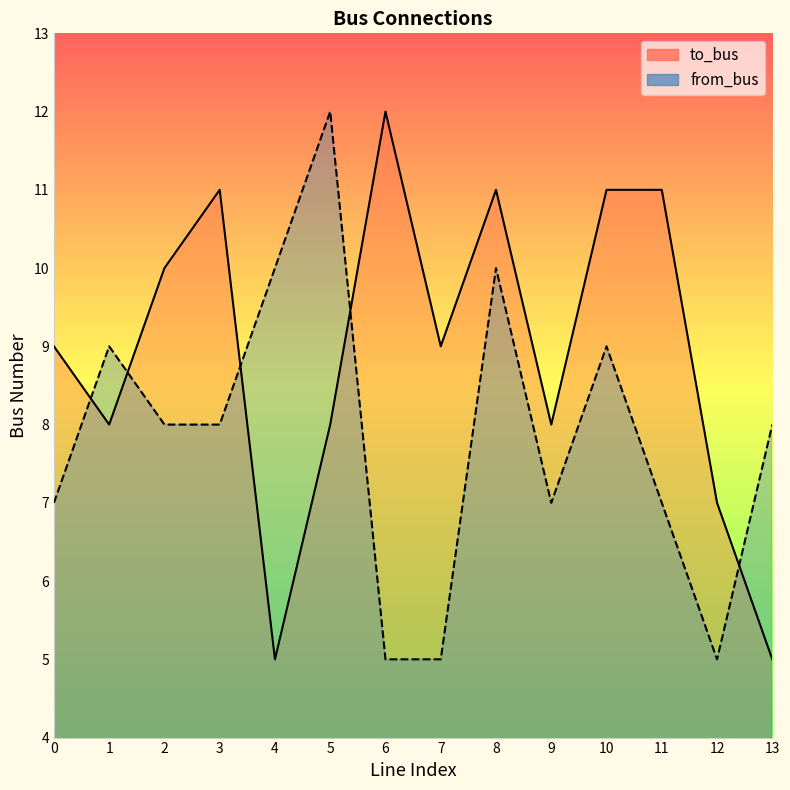

What is the greatest value displayed?

12